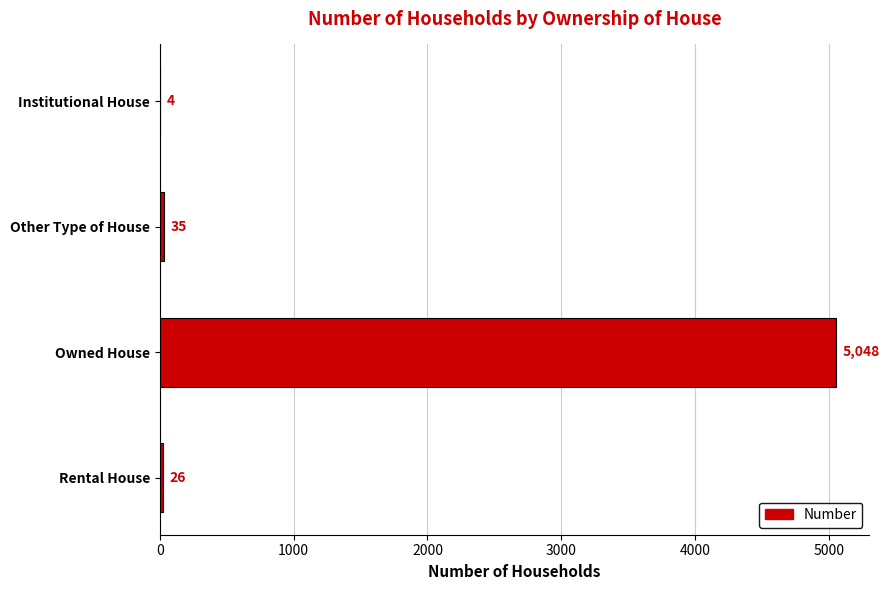

Does the chart contain stacked bars?

No